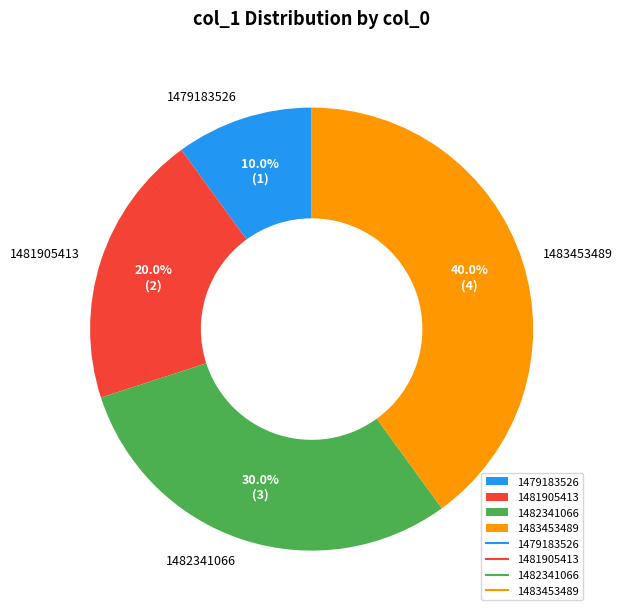

Count the number of slices in the pie.

4